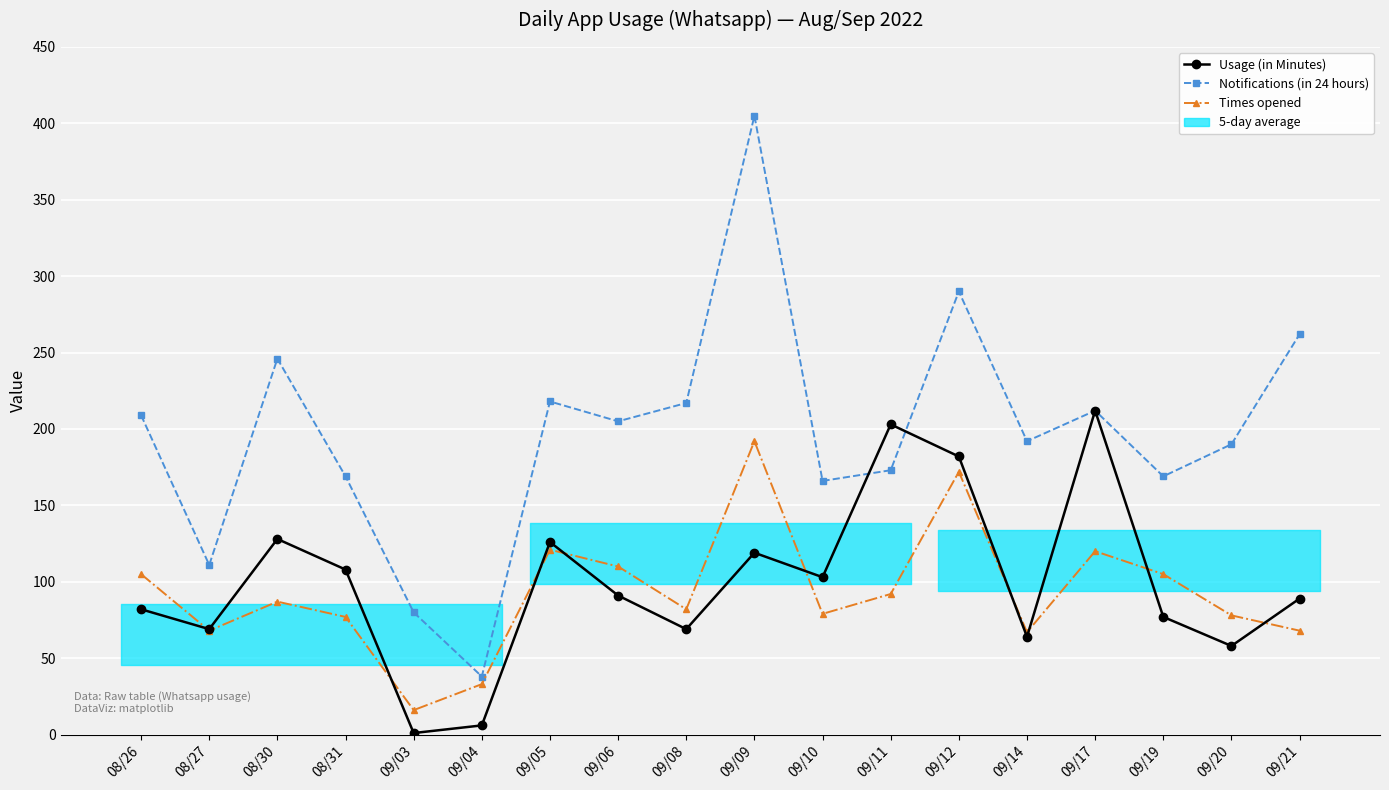

How many interior local valleys does the Usage (in Minutes) series have?

6